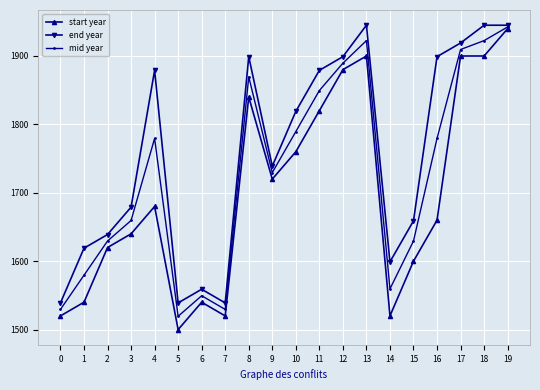

What value does the mid year series have at 14?

1559.5